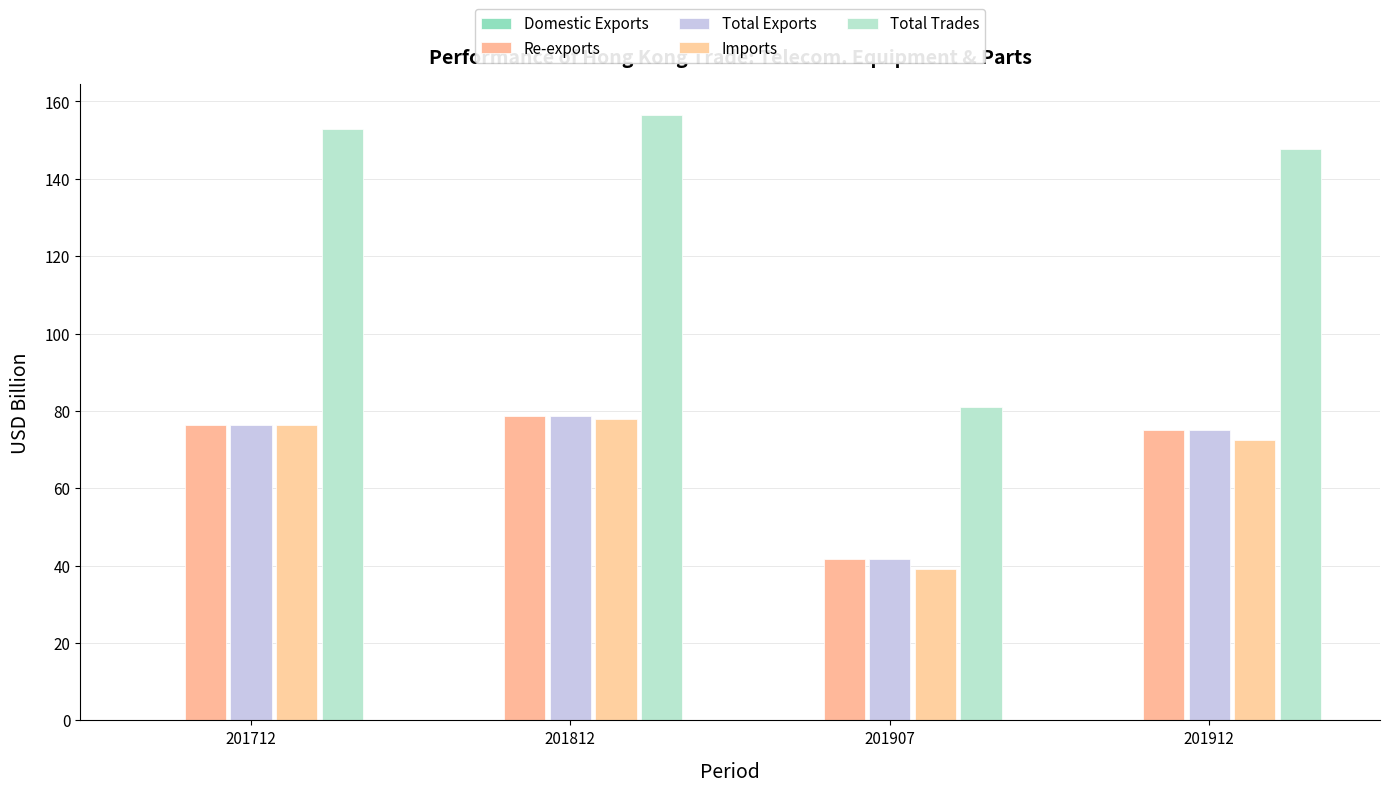

What is the highest value of the Total Trades series?

156.6